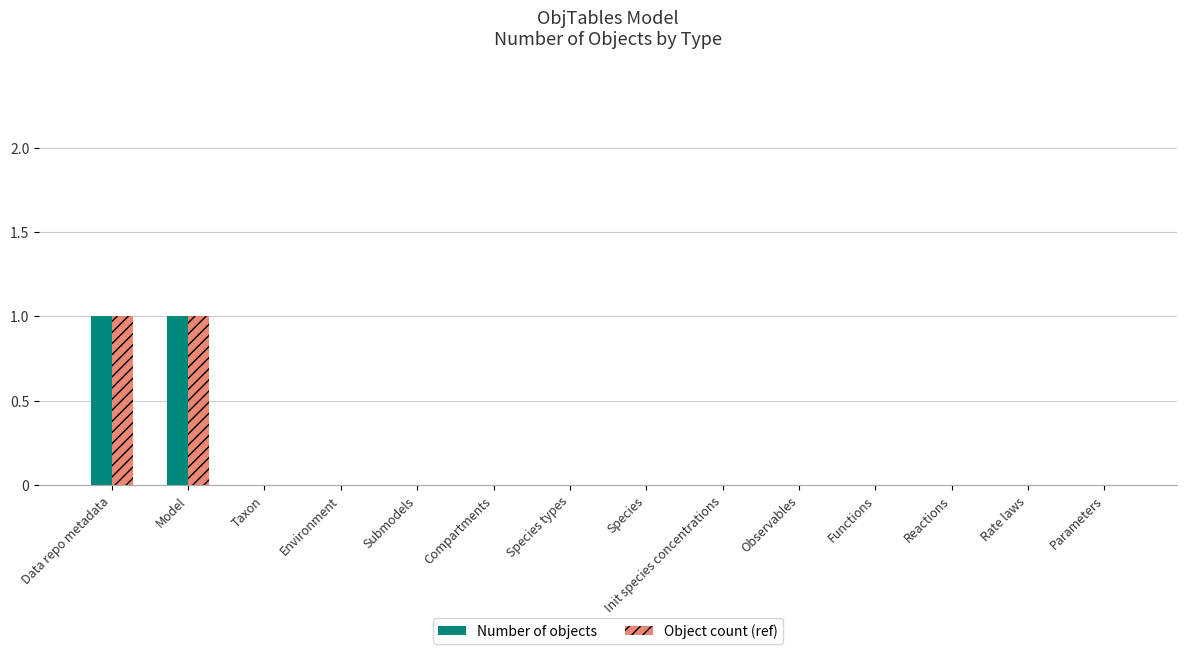

What is the maximum value shown in the chart?

1